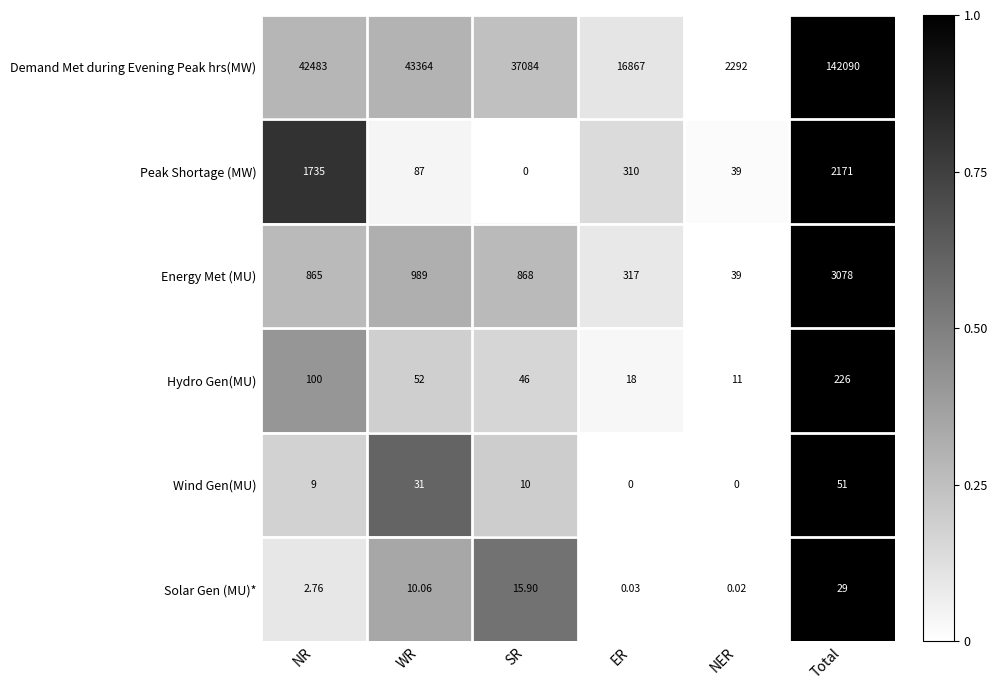

What is the difference between the highest and lowest values at ER?

16867.0